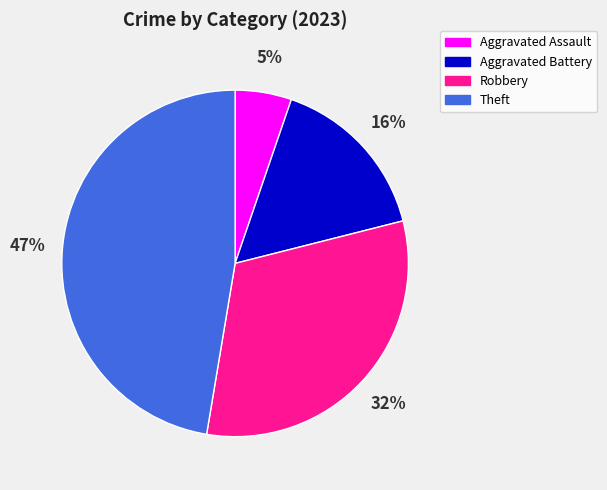

How many slices are in this pie chart?

4